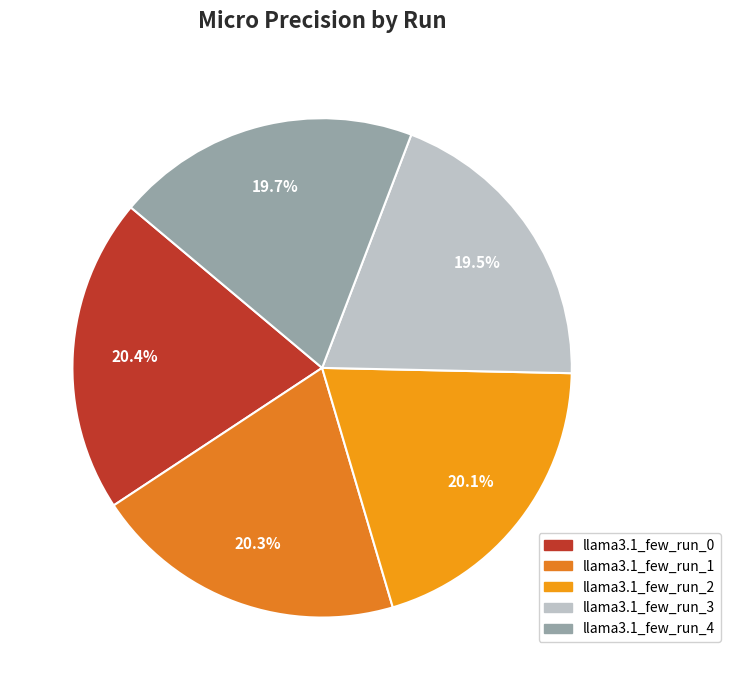

What percentage is the llama3.1_few_run_3 slice, to the nearest percent?

20%